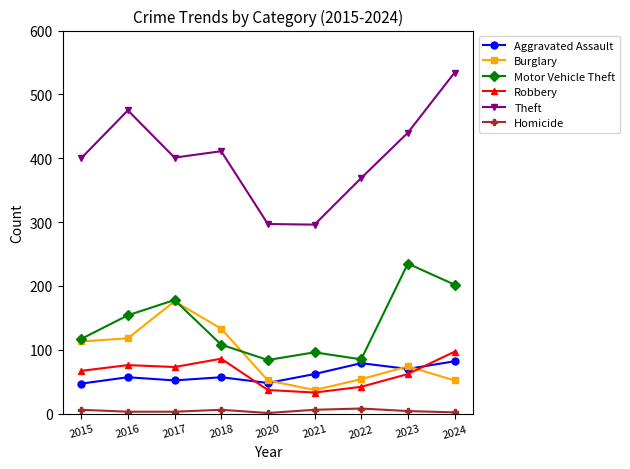

What is the total value across all series at 2024?

969